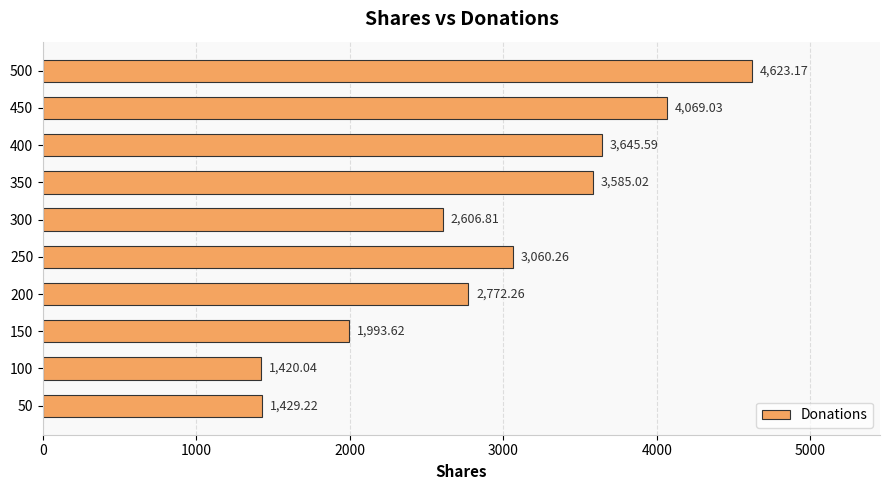

List the labels in order of value, largest first.

500, 450, 400, 350, 250, 200, 300, 150, 50, 100